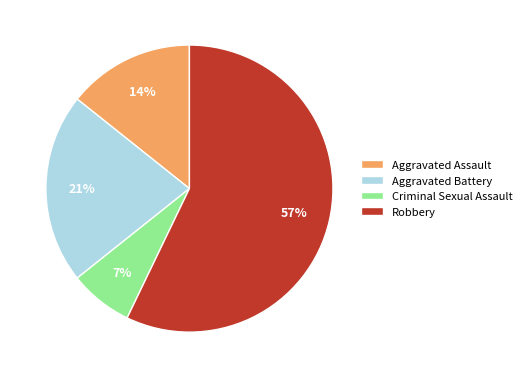

To the nearest percent, what is the average slice percentage?

25%